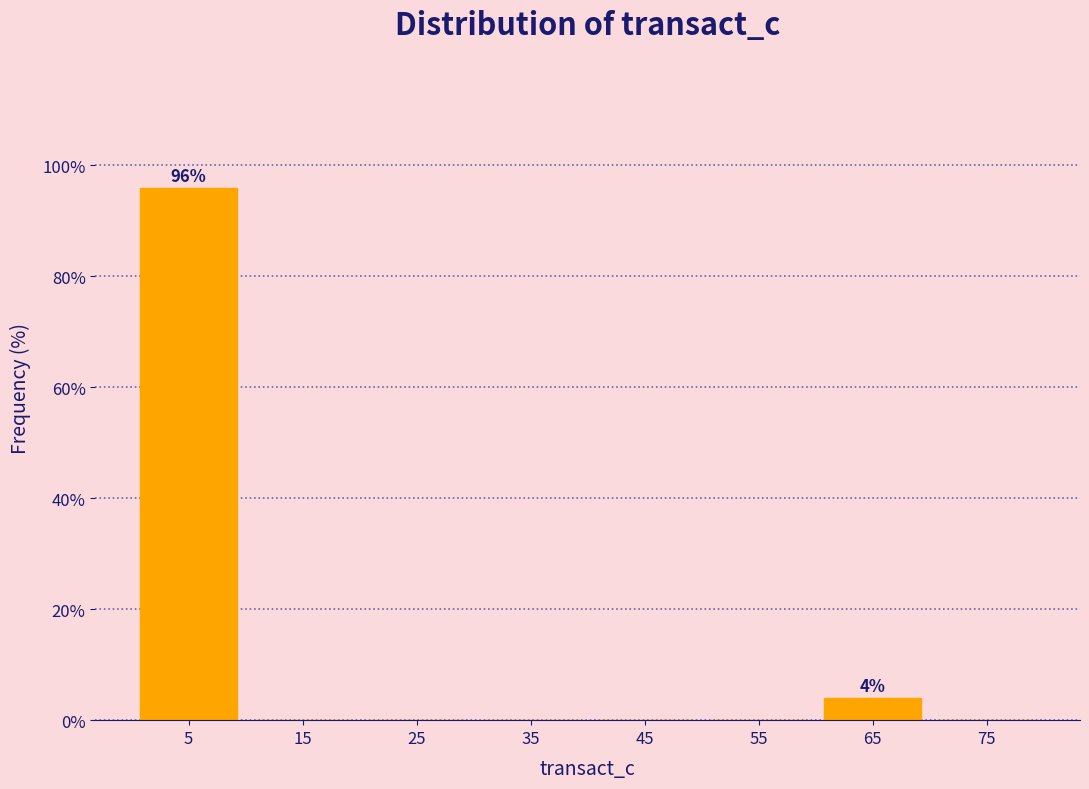

Reading left to right, extract all data points from this chart.

5=95.9	15=0.0	25=0.0	35=0.0	45=0.0	55=0.0	65=4.1	75=0.0